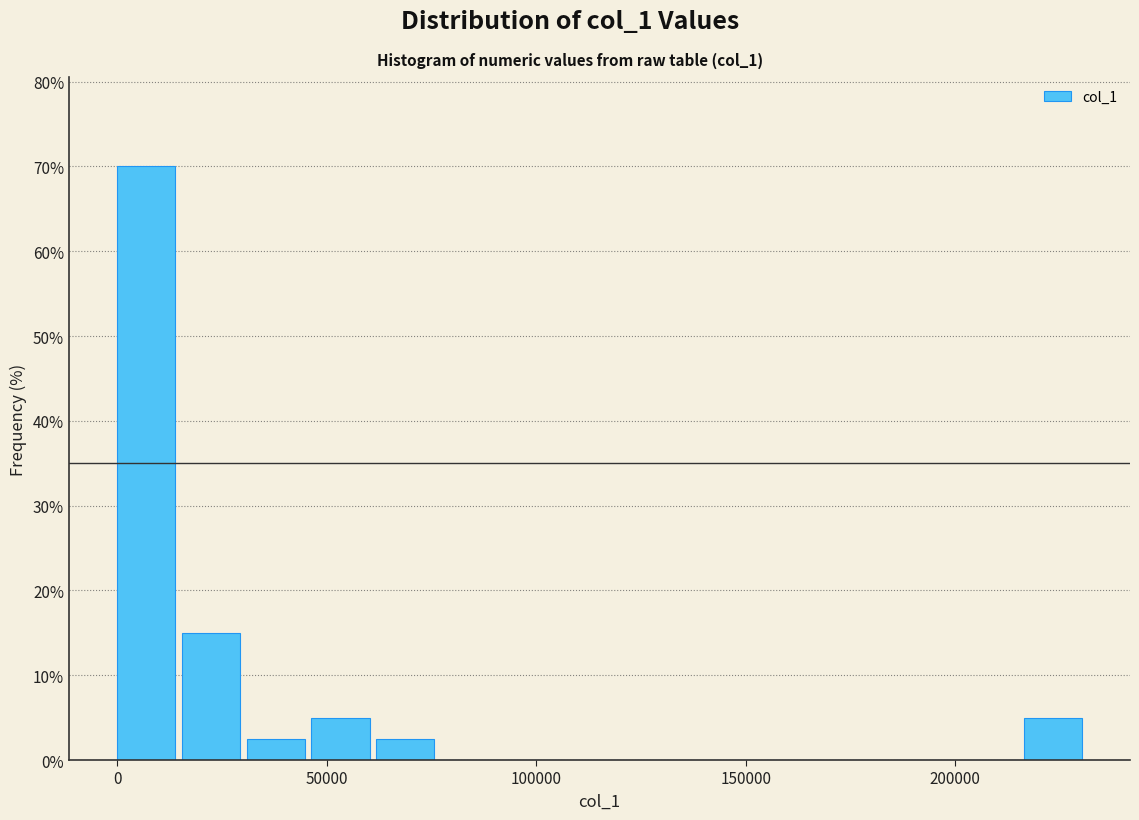

Around what value on the x-axis is the tallest bar? Give the approximate position of its centre, as read against the axis.

5000